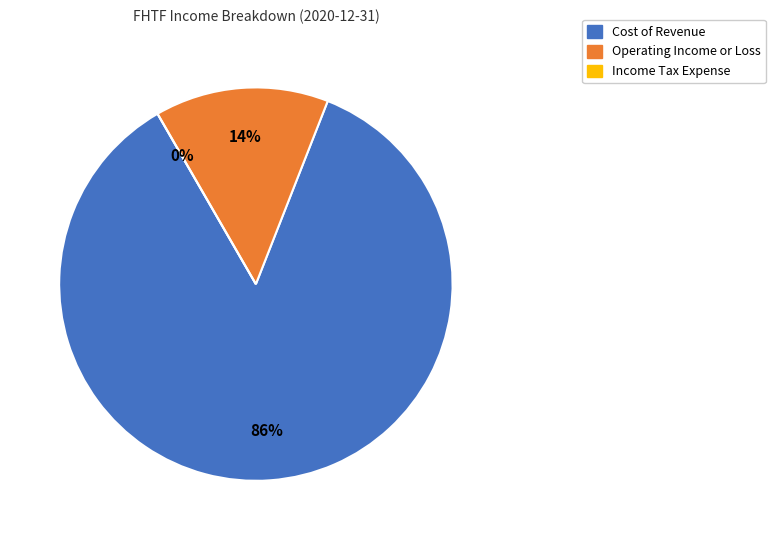

What portion of the pie excludes Income Tax Expense?

100.0%